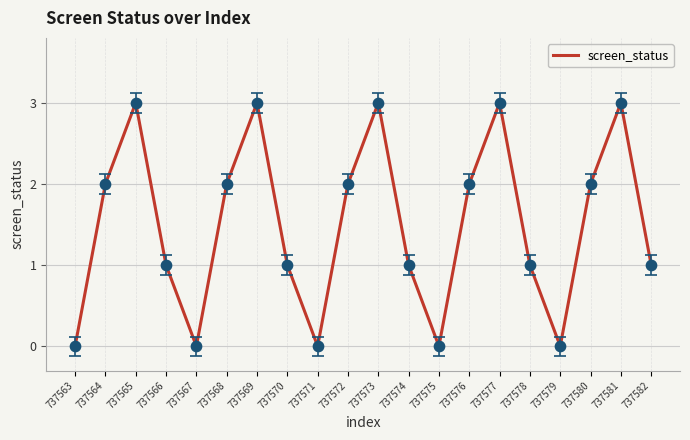

Which has a higher value, 737577 or 737572?

737577